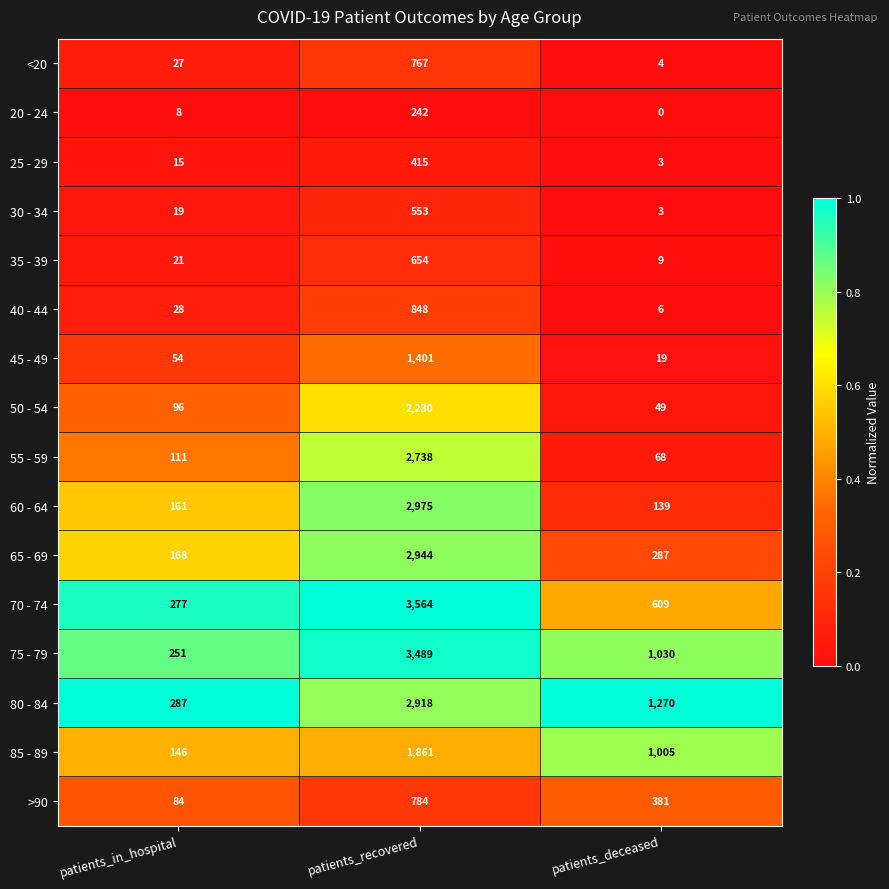

What is the sum of the 85 - 89 values at patients_in_hospital and patients_deceased?

1151